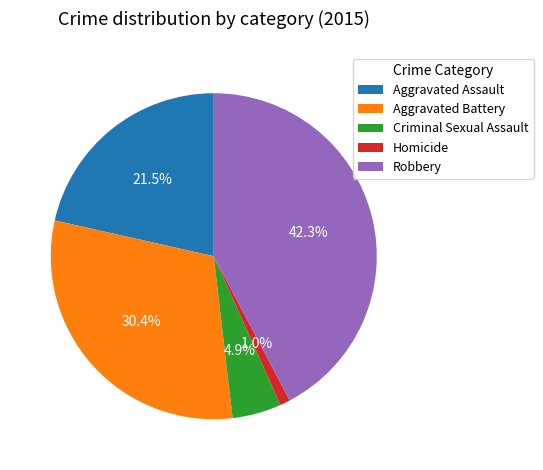

Does Criminal Sexual Assault account for over 50% of the chart?

No